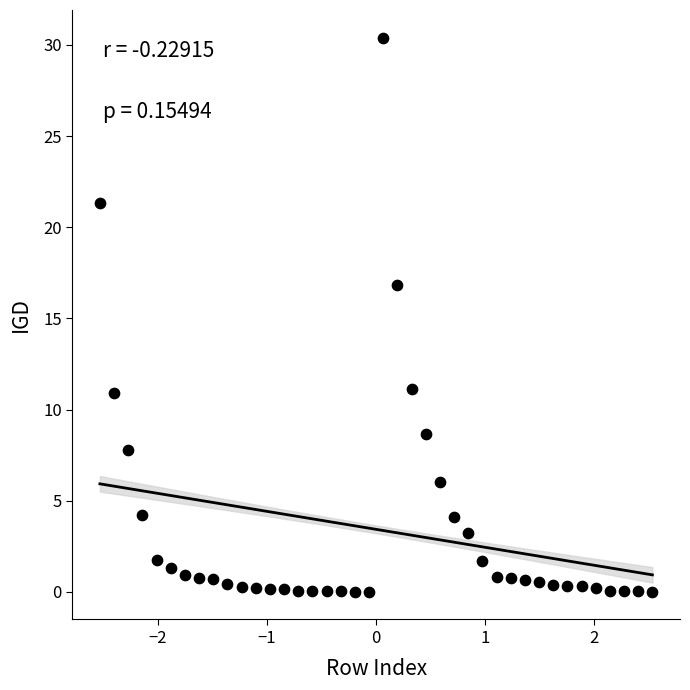

What is the range of X values (max minus min)?

5.1